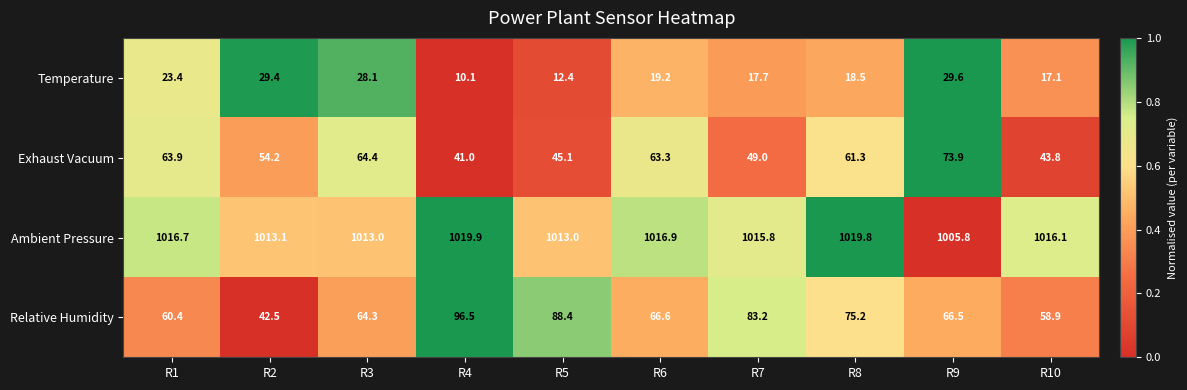

Read the Relative Humidity value at R3.

64.3